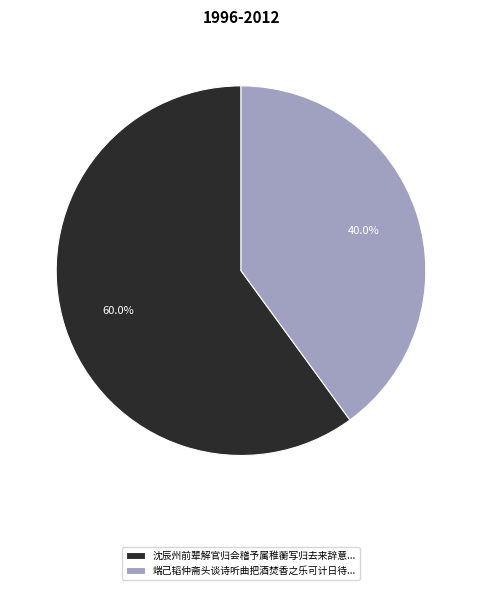

What is the ratio of the value at 沈辰州前辈解官归会稽予属稚蘅写归去来辞意... to the value at 端己韬仲斋头谈诗听曲把酒焚香之乐可计日待...?

1.5